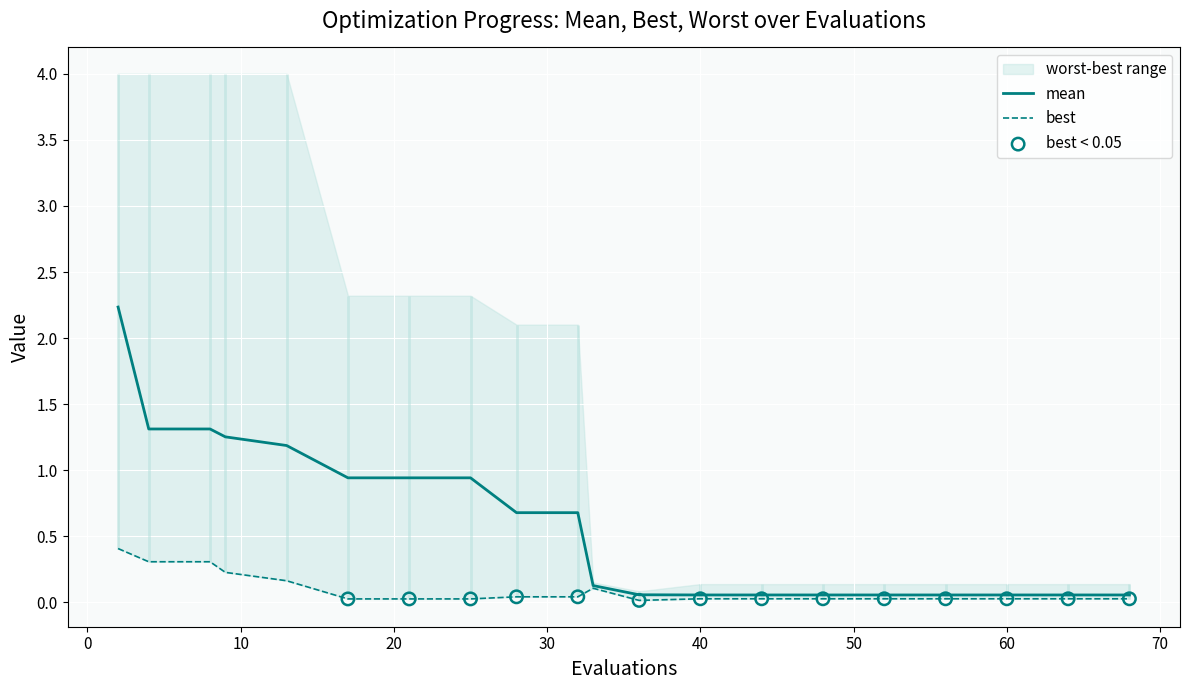

At how many categories does at least one series exceed 1?

5